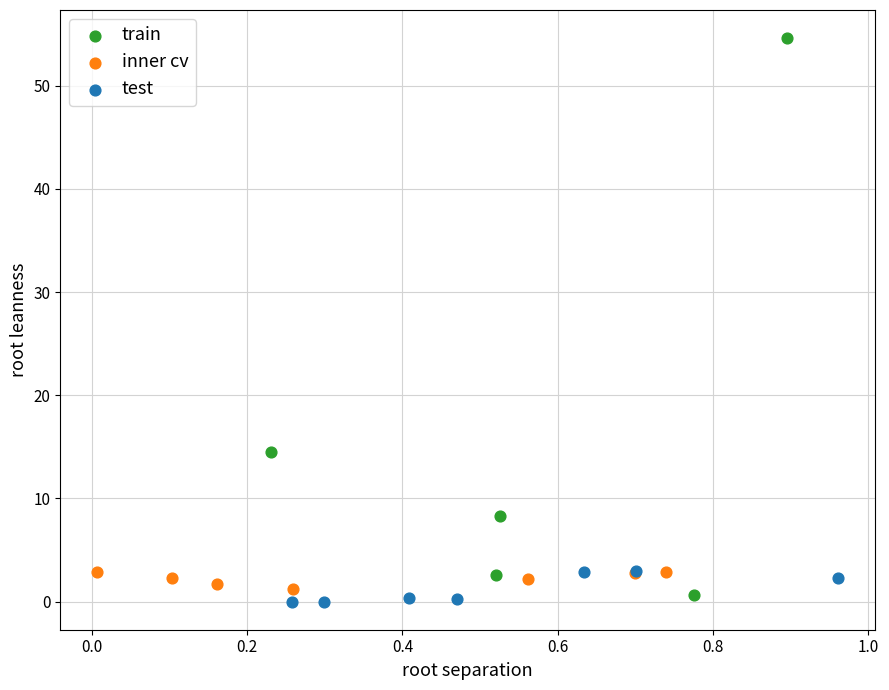

Which series has the widest spread of Y values?

train